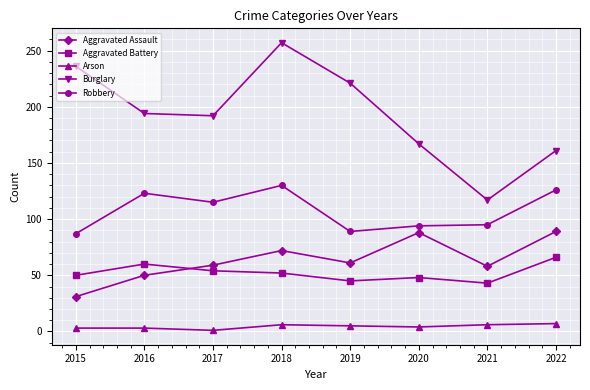

How many lines are shown in the chart?

5